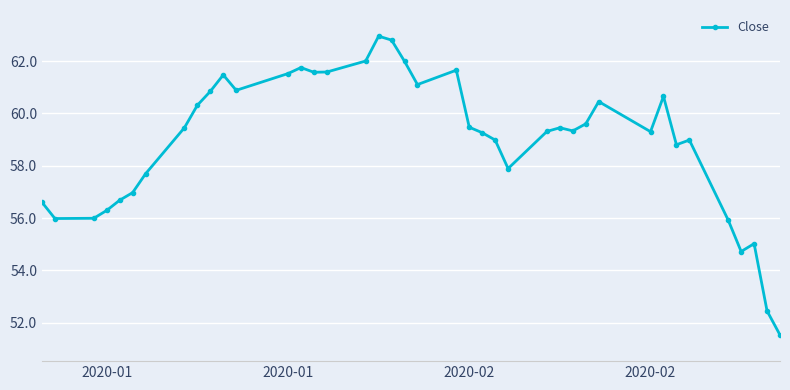

What is the value of the 36th point from the left?

55.9